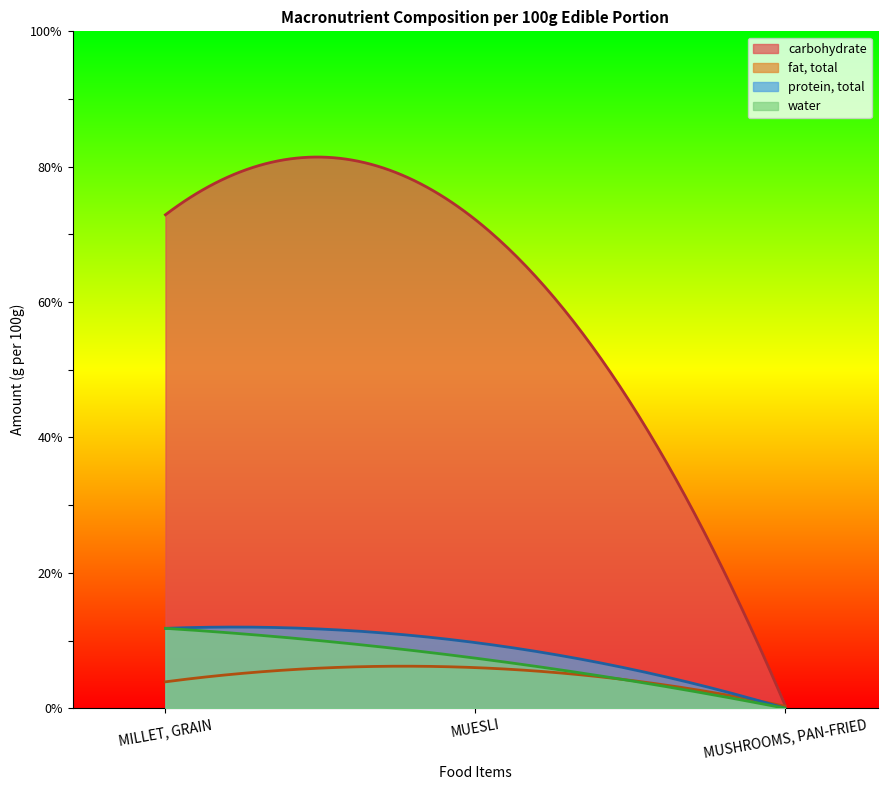

Count the number of categories in the chart.

200